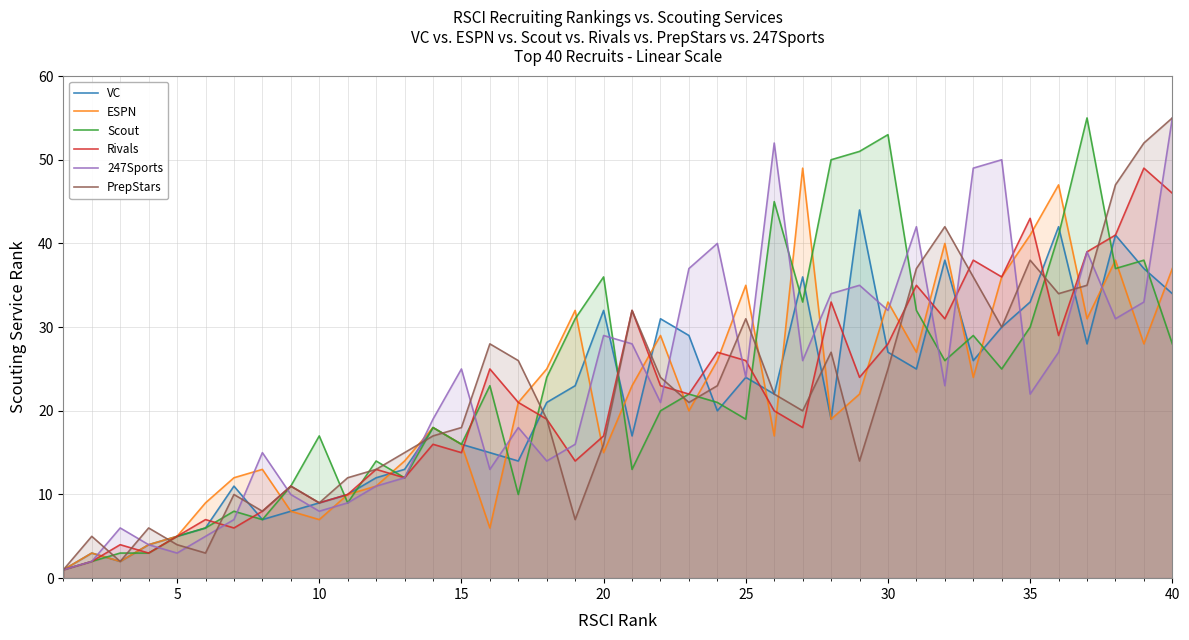

At which category is the sum across all series the highest?

40